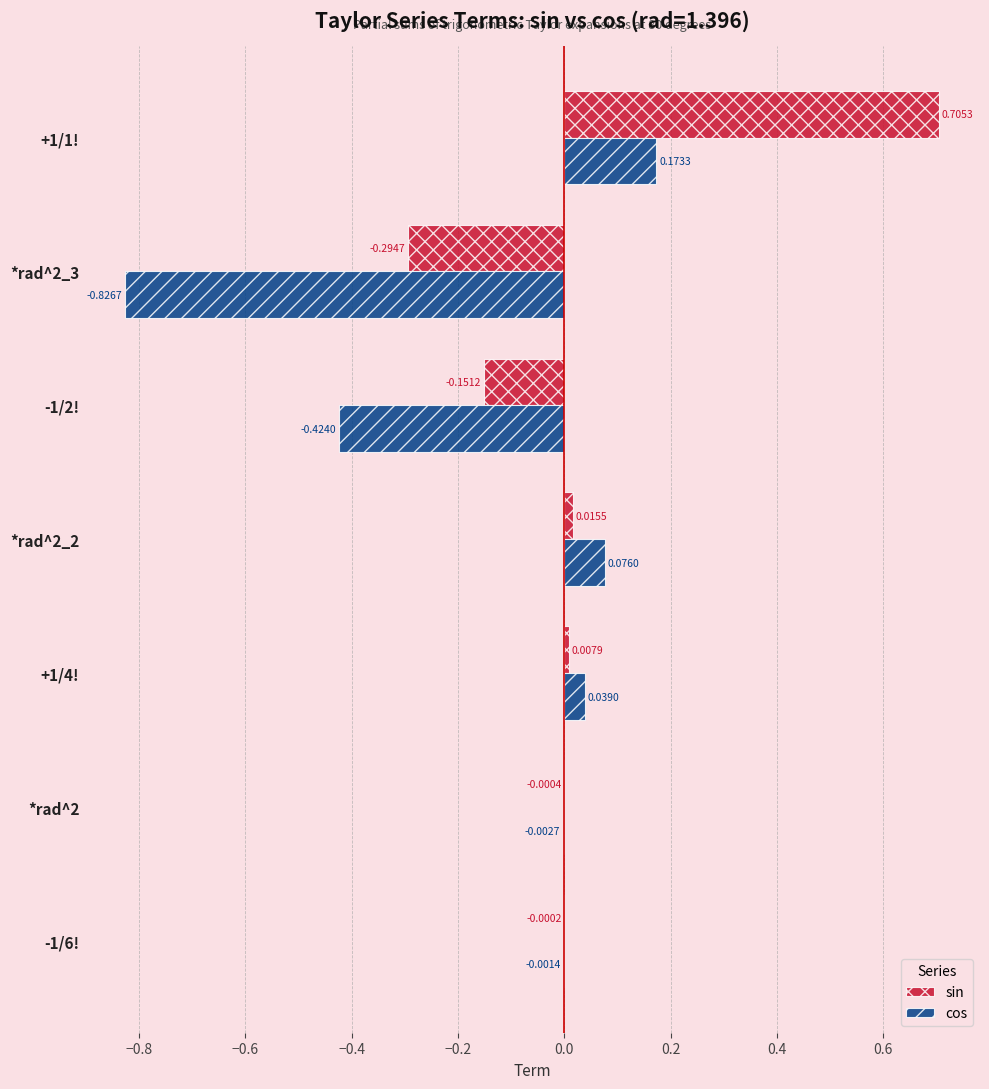

Which series has the largest total across all categories?

sin